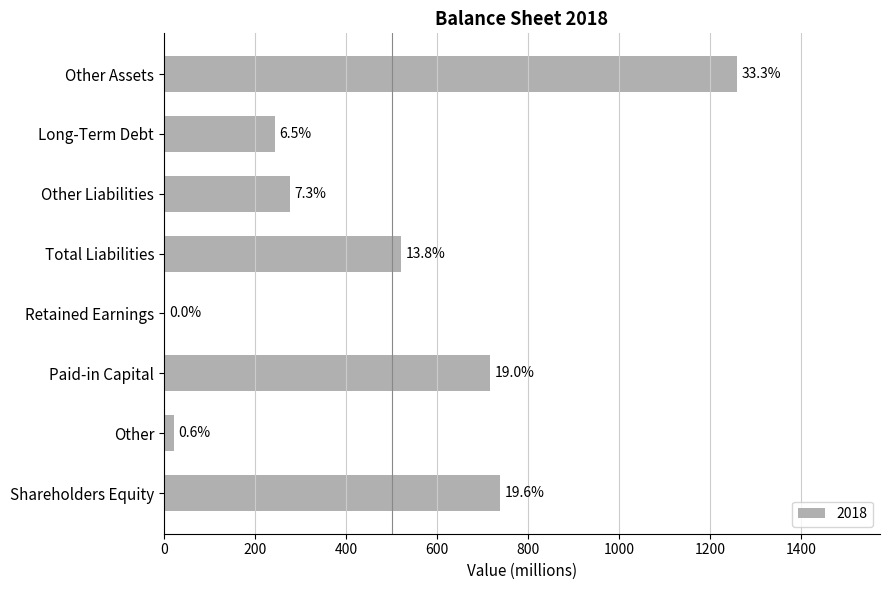

Is it true that the value at Other is 7?

False